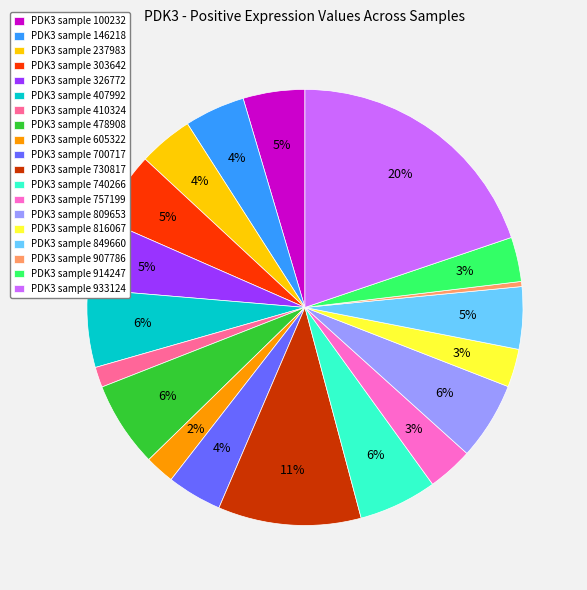

Is there a majority slice in this chart?

No